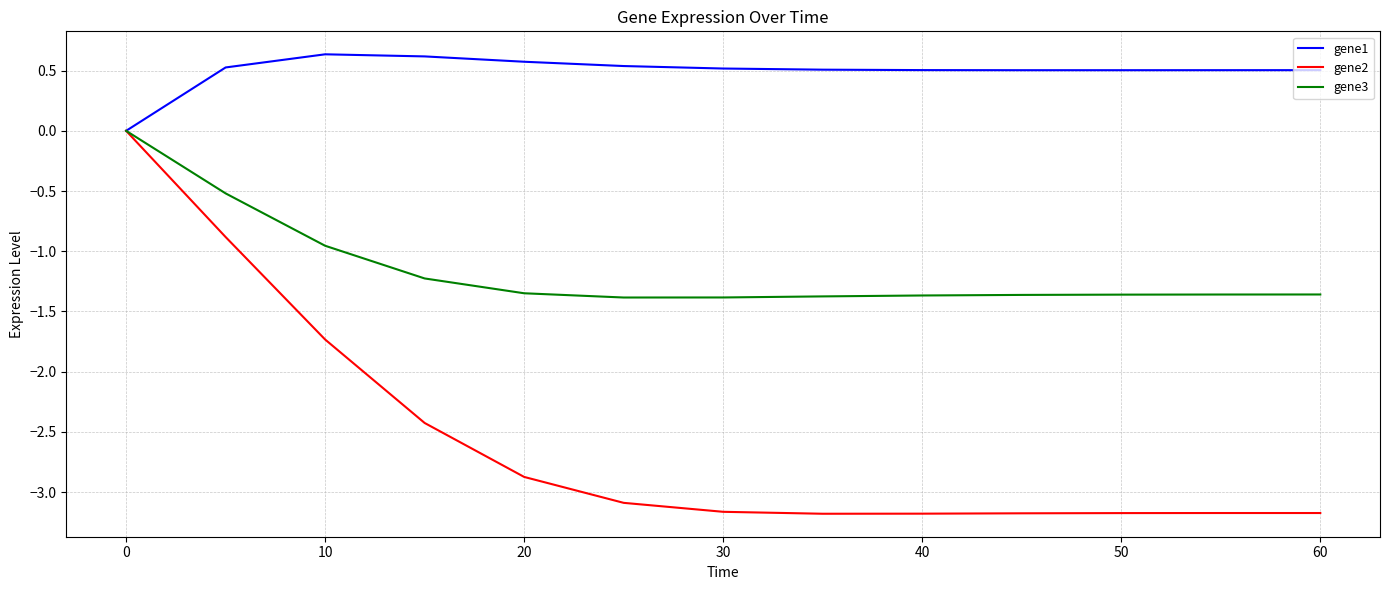

Which series has the largest total across all categories?

gene1